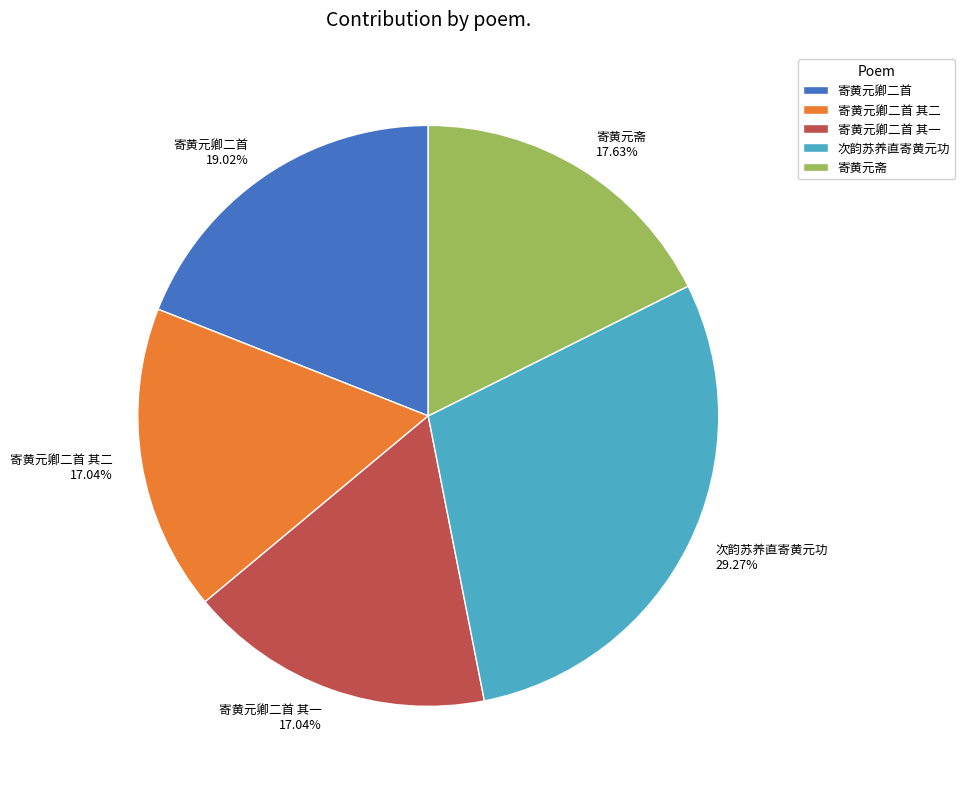

True or false: 寄黄元卿二首 accounts for 19% of the total.

True